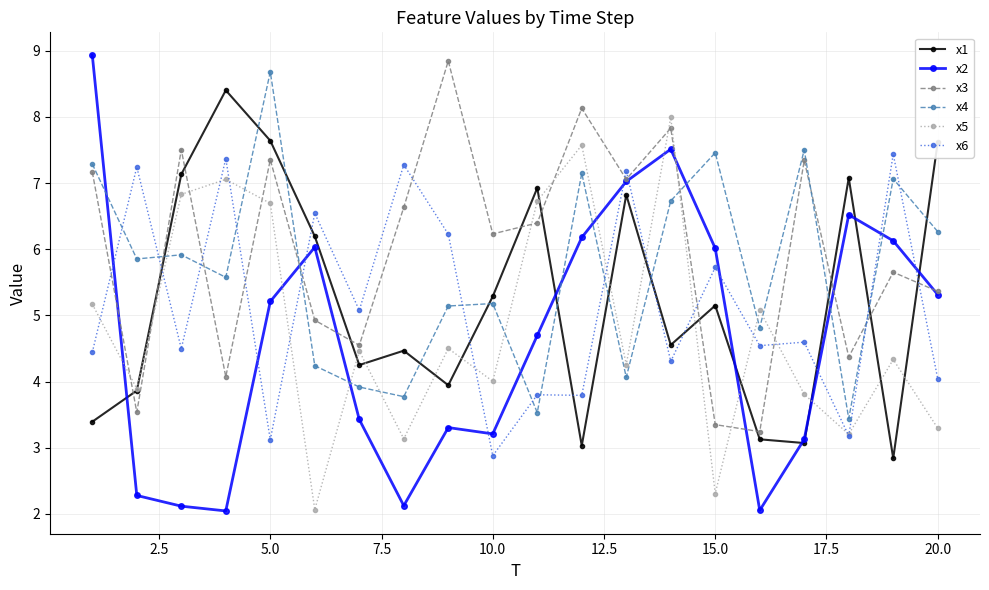

What is the value of the x3 point at the 13th from the left?

7.1